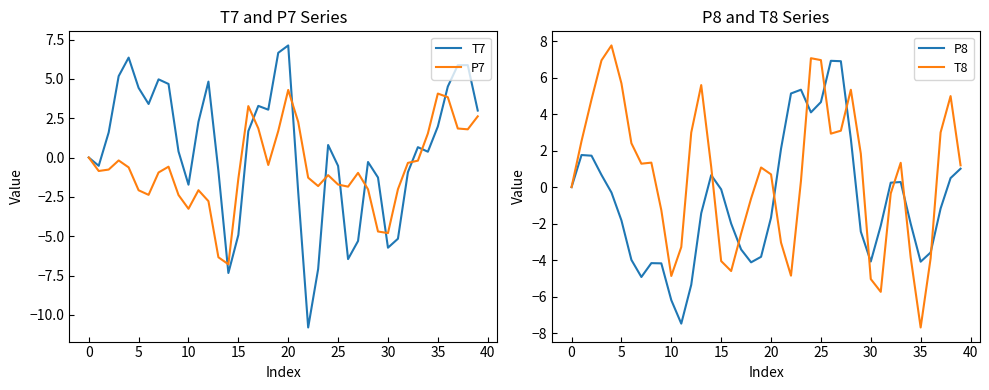

True or false: P7 has a value of -1.7 at 25.

True